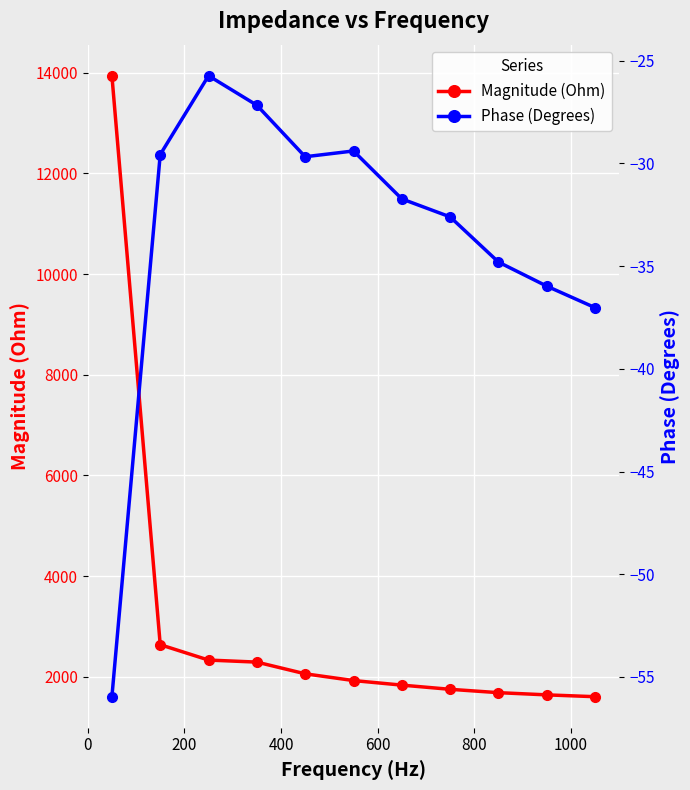

What is the maximum value for Magnitude (Ohm)?

13939.8